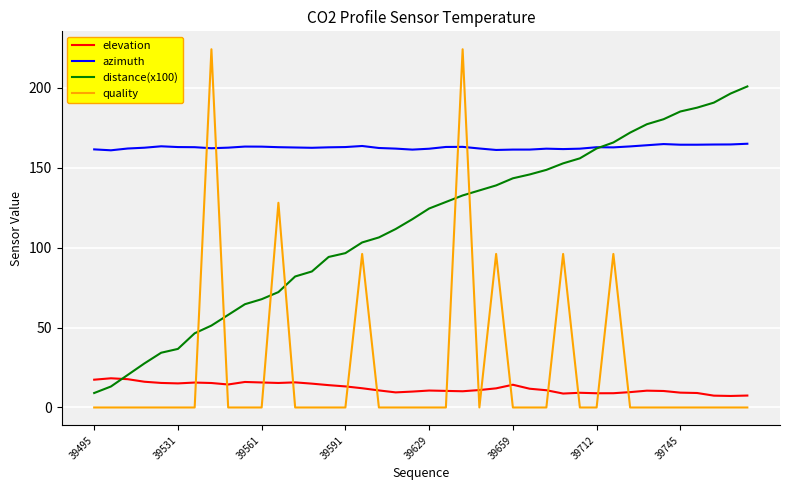

Rank the series by their maximum value, from highest to lowest.

quality, distance(x100), azimuth, elevation